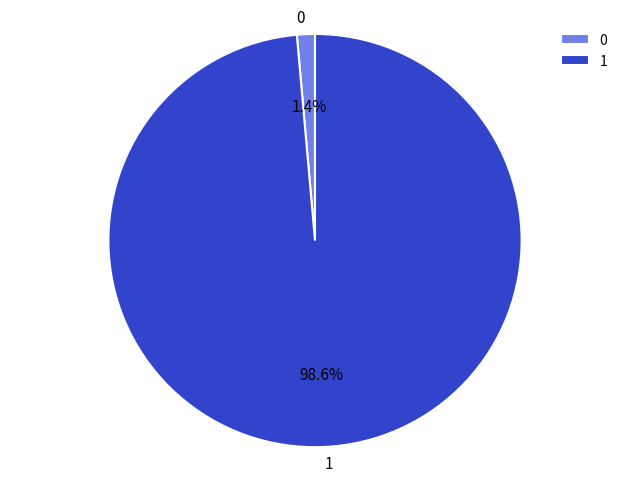

Rank the categories by value from highest to lowest.

1, 0